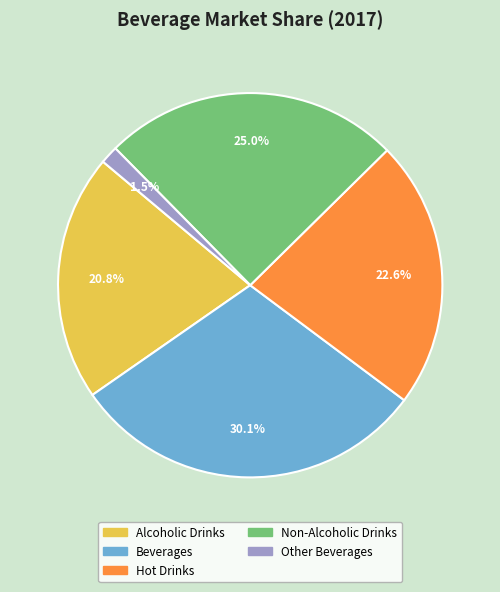

To the nearest percent, what portion does Non-Alcoholic Drinks represent?

25%